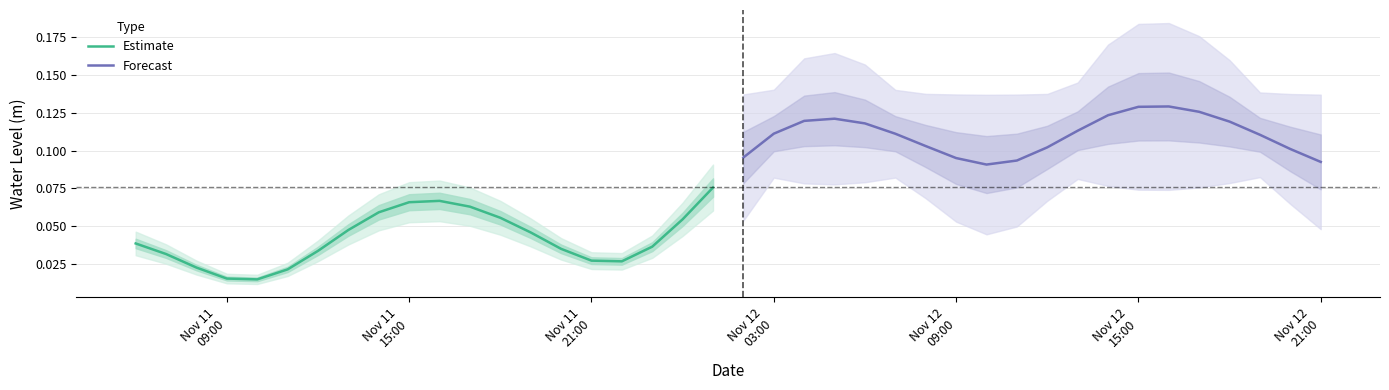

Is this an area chart (filled region under the line)?

No